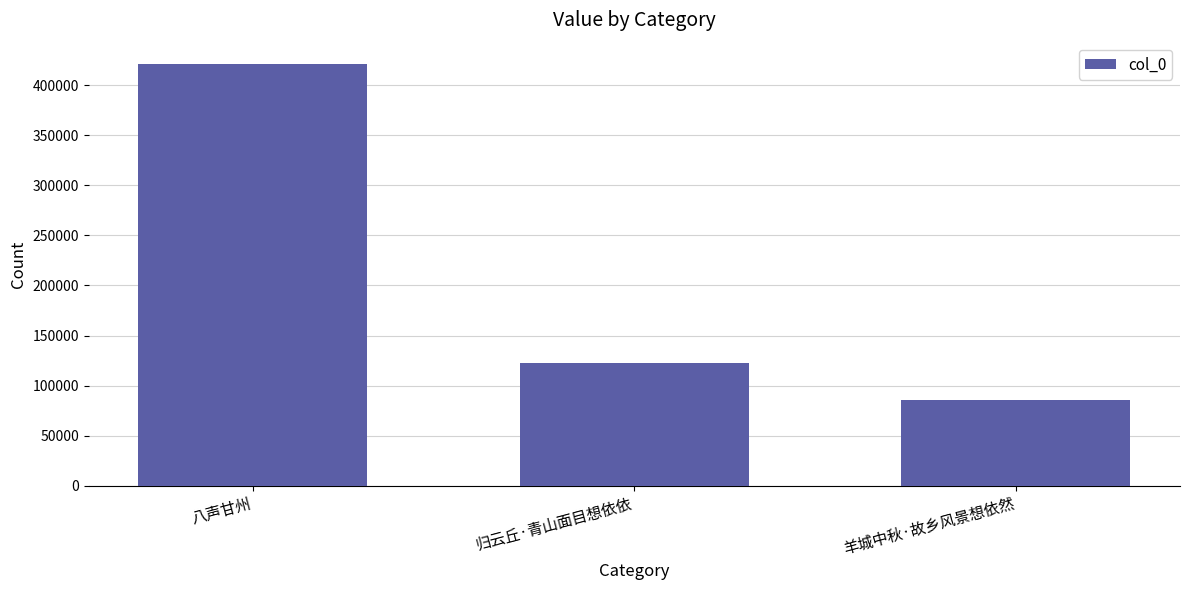

Reading left to right, what are all the values shown in this chart?

421505	122760	85161